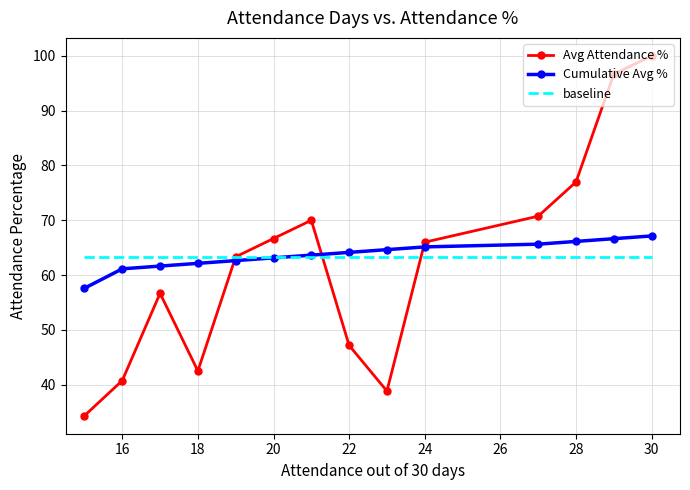

Reading left to right, extract all data points from this chart.

Avg Attendance %: 34.3	40.7	56.7	42.5	63.3	66.7	70.0	47.2	38.8	66.0	70.8	77.0	96.7	100.0
Cumulative Avg %: 57.6	61.1	61.6	62.1	62.6	63.1	63.6	64.1	64.6	65.1	65.6	66.1	66.6	67.1
baseline: 63.3	63.3	63.3	63.3	63.3	63.3	63.3	63.3	63.3	63.3	63.3	63.3	63.3	63.3